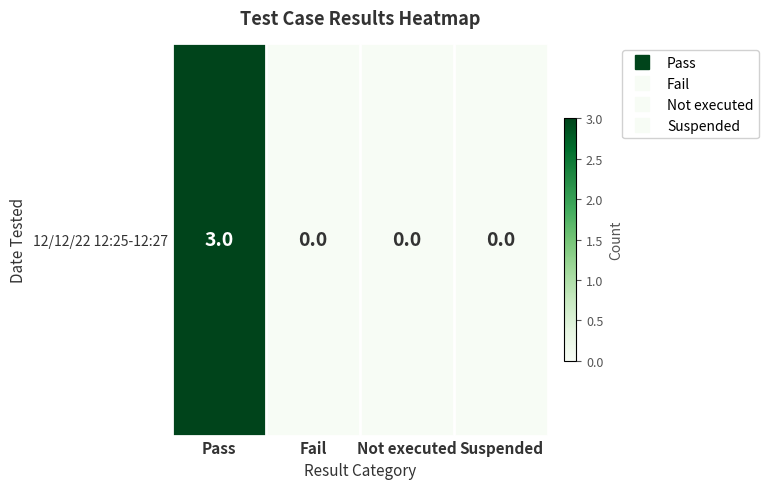

Which has a higher value, Suspended or Not executed?

Suspended